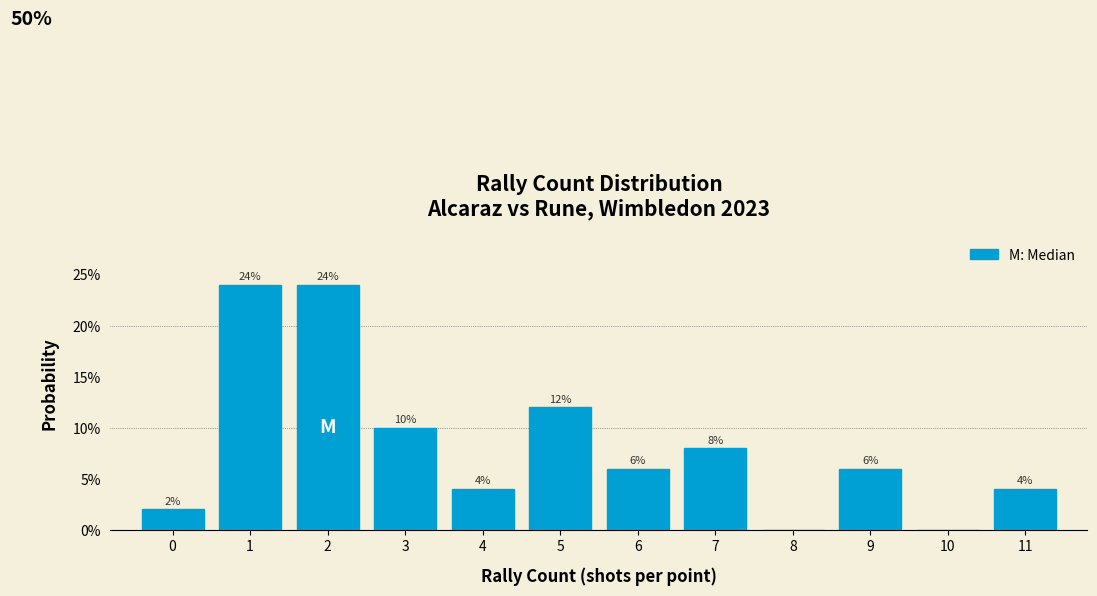

Are the bars horizontal?

No